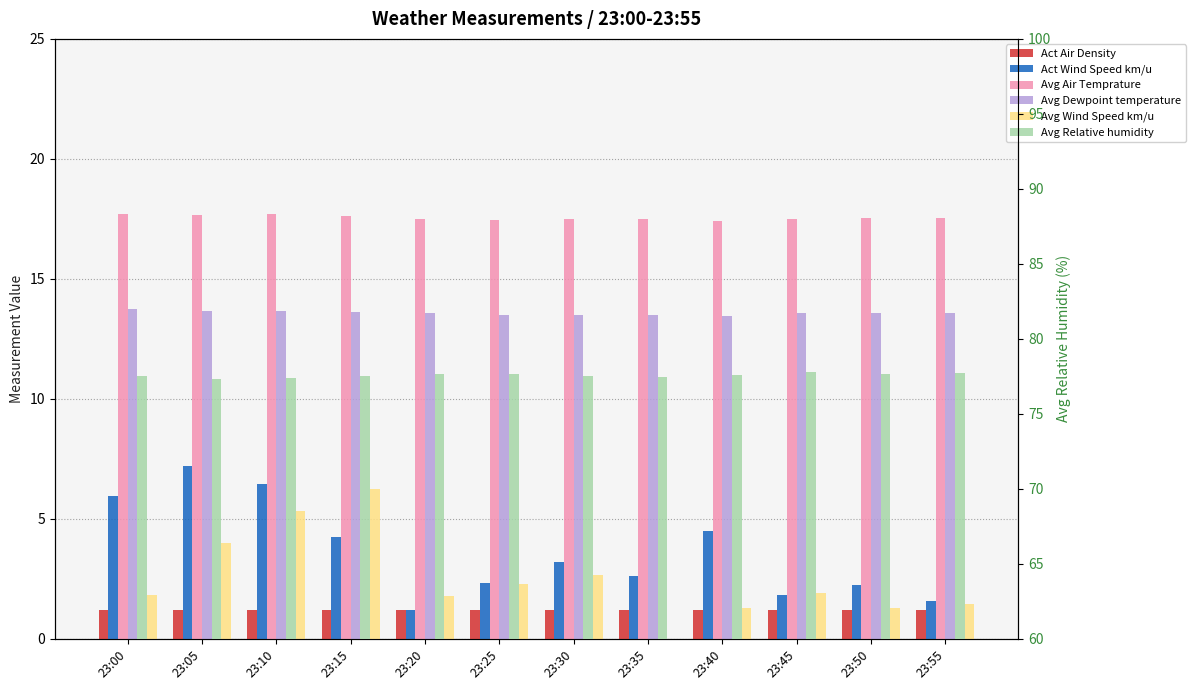

At which category is the sum across all series the highest?

23:10